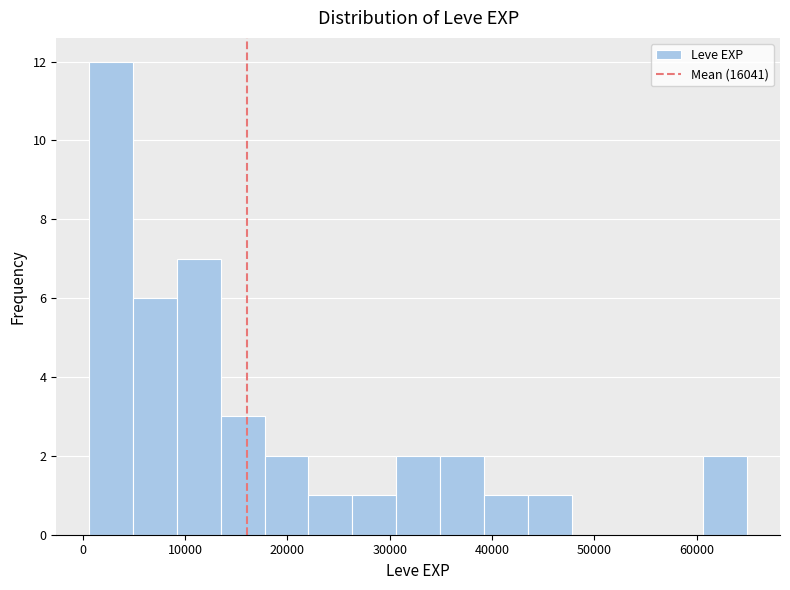

Reading left to right, list every bar in this chart as the range it spans on the x-axis followed by its height. Neither the bar edges nor the heights are printed on the chart, so give them approximately, as read against the axes.

1000 to 5000: 12
5000 to 9000: 6
9000 to 13000: 7
13000 to 18000: 3
18000 to 22000: 2
22000 to 26000: 1
26000 to 31000: 1
31000 to 35000: 2
35000 to 39000: 2
39000 to 43000: 1
43000 to 48000: 1
48000 to 52000: 0
52000 to 56000: 0
56000 to 61000: 0
61000 to 65000: 2